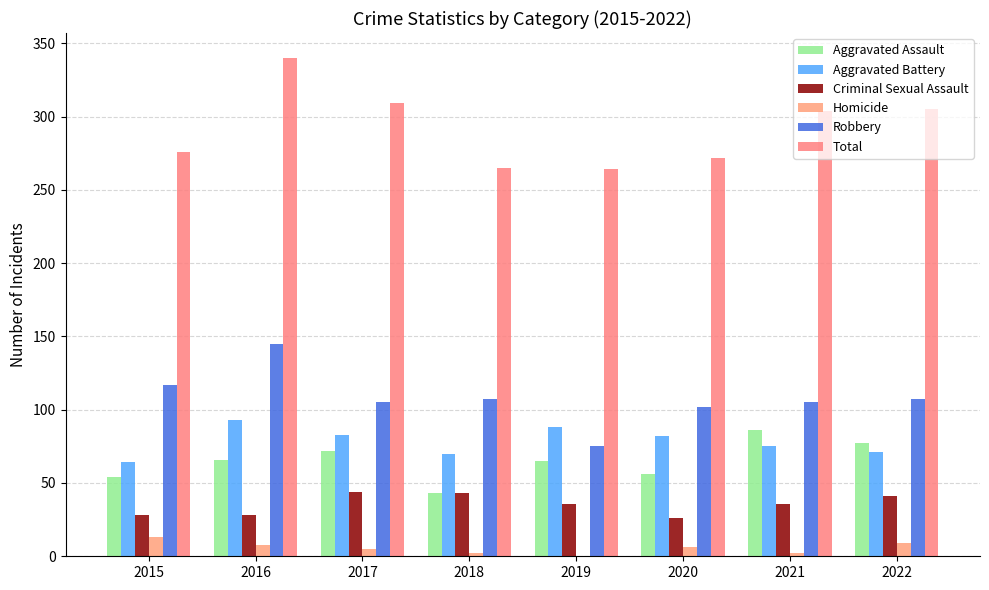

Which label corresponds to the largest value in the chart?

2016